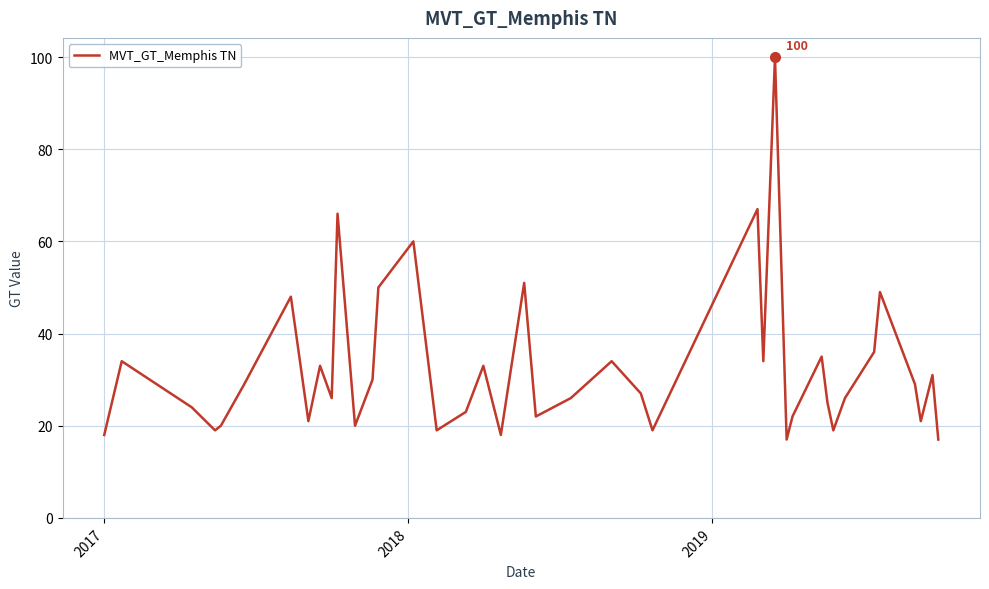

What is the difference between the maximum and minimum values?

83